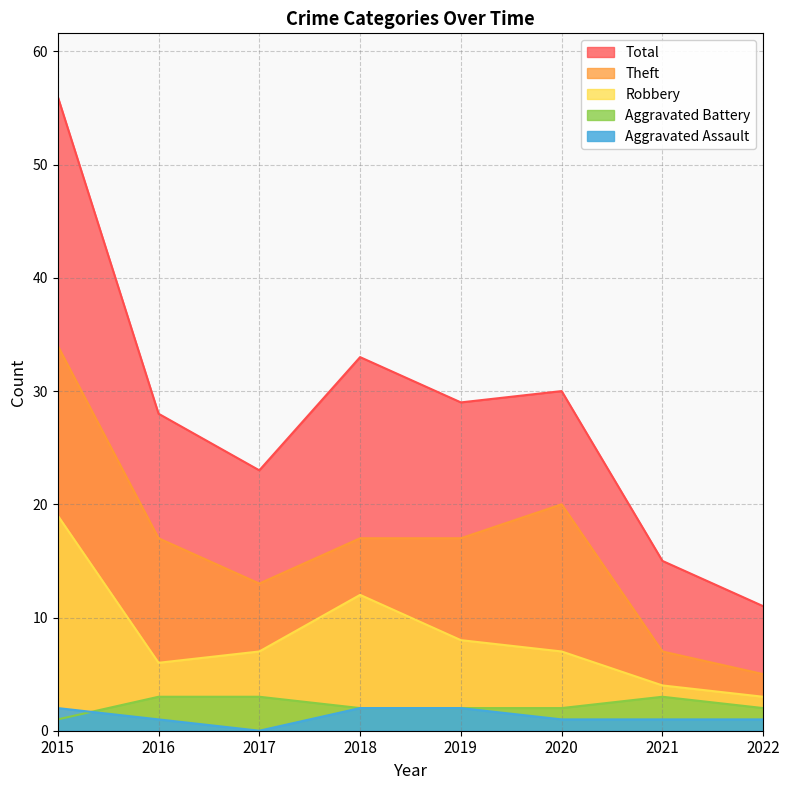

List the labels in order of Theft value, largest first.

2015, 2020, 2016, 2018, 2019, 2017, 2021, 2022